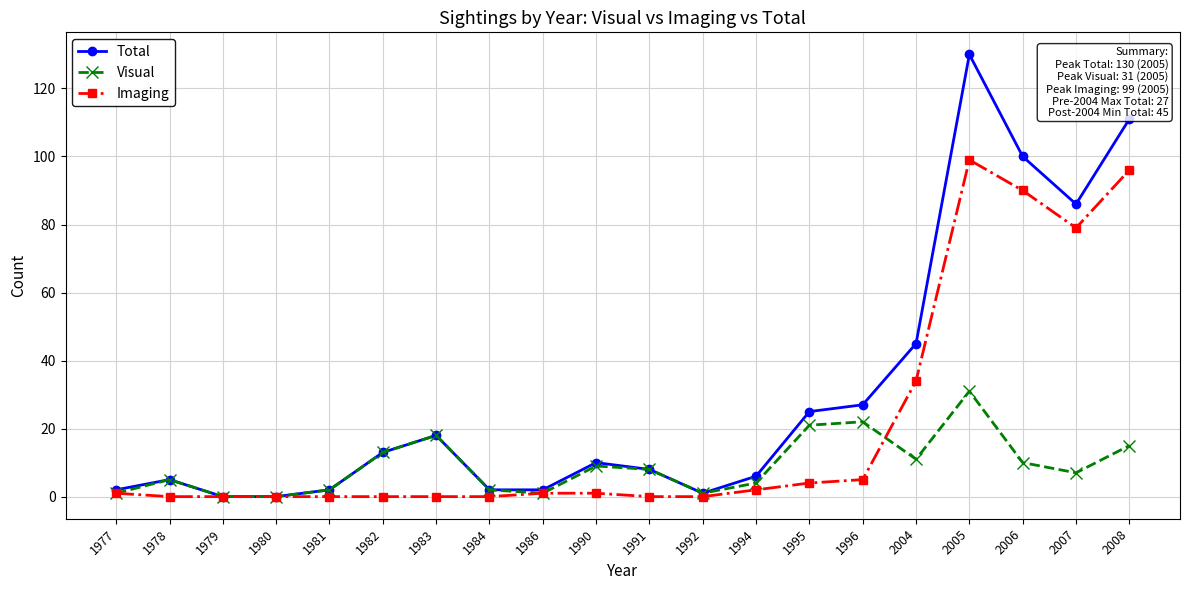

What is the difference between the highest and lowest values at 1977?

1